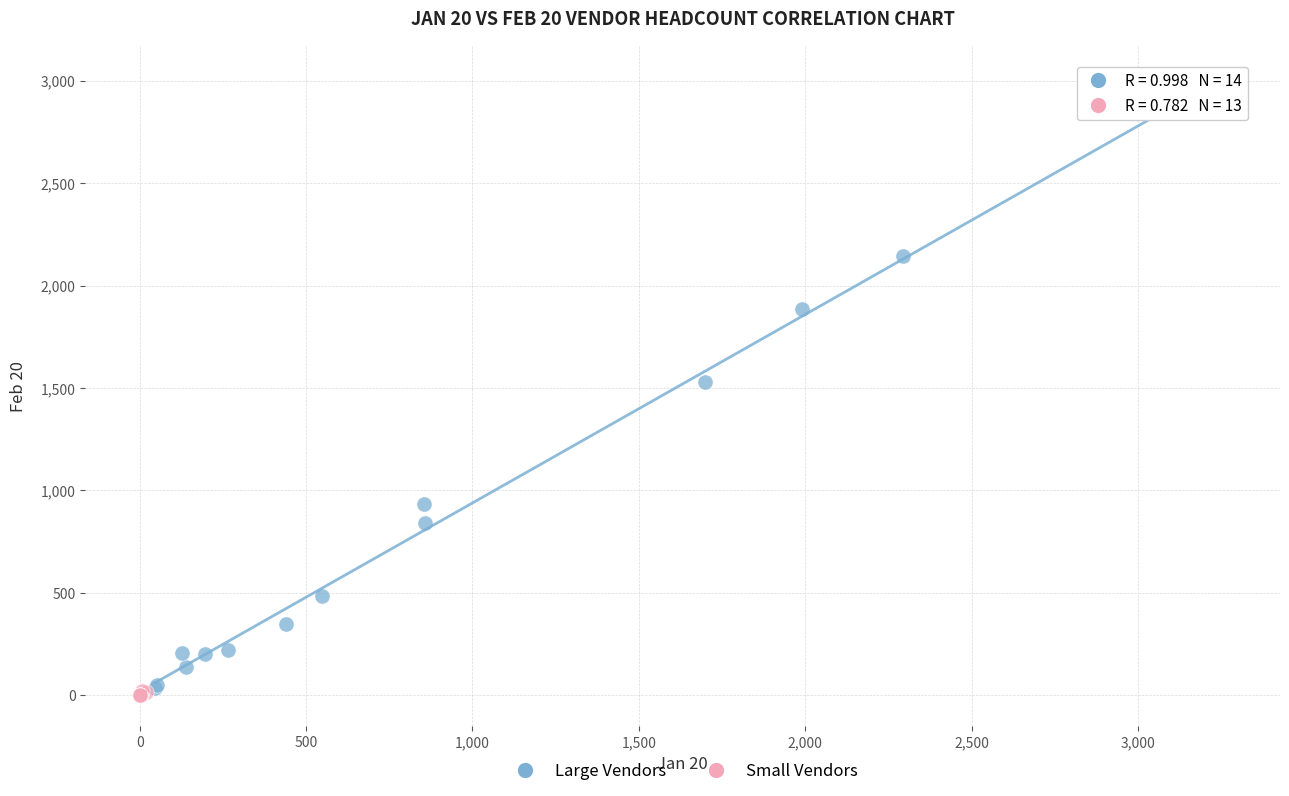

Which series has the widest spread of Y values?

Large Vendors